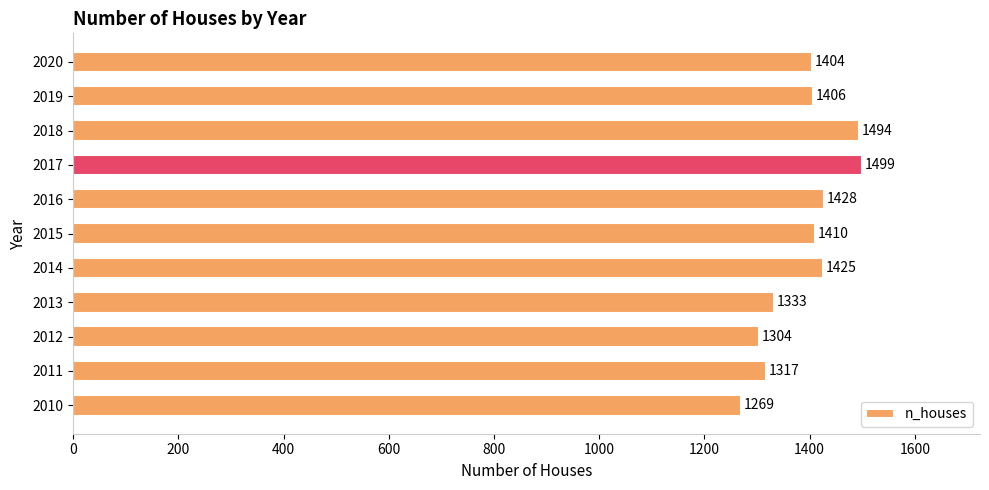

What is the greatest value displayed?

1499